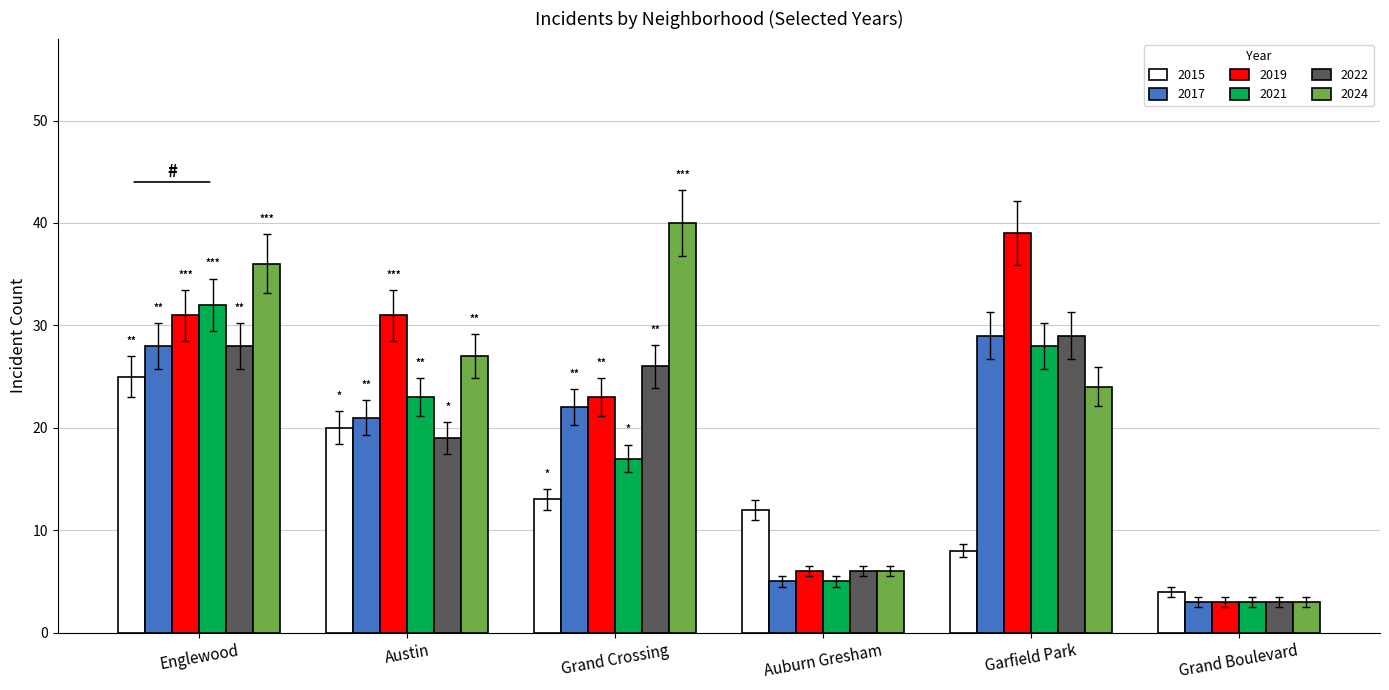

Read the 2024 value at Englewood.

36